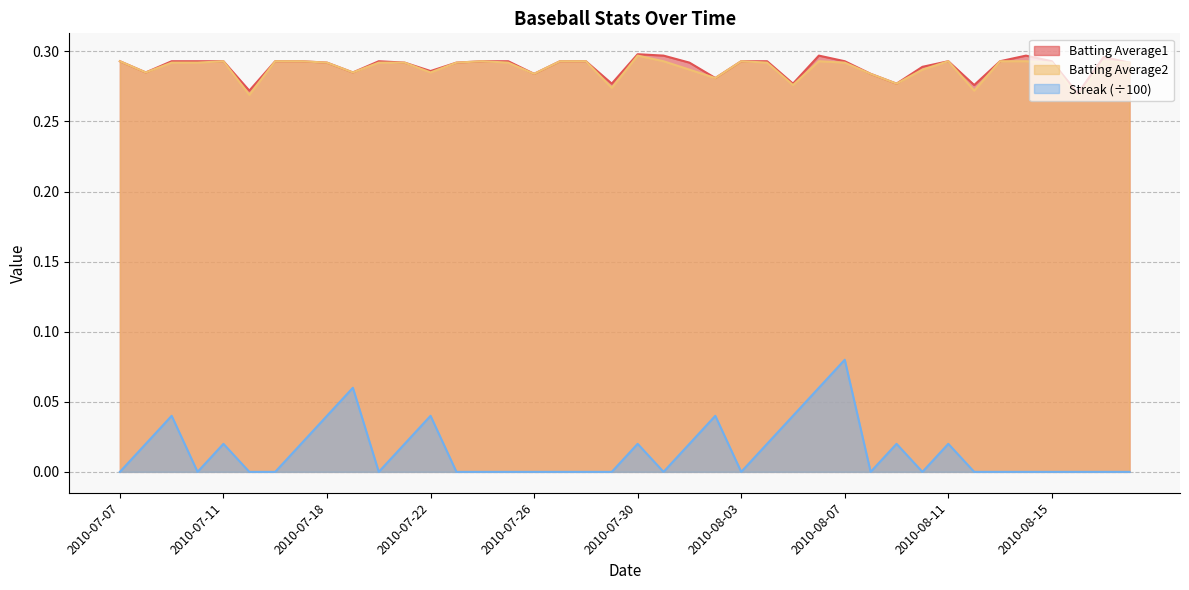

What is the label of the 4th point from the left?

2010-07-10